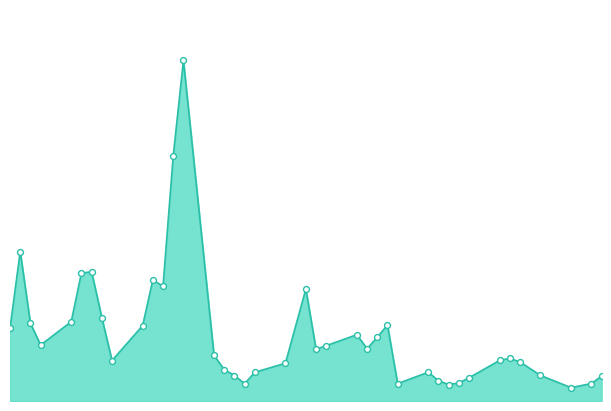

Does the chart have visible grid lines?

No